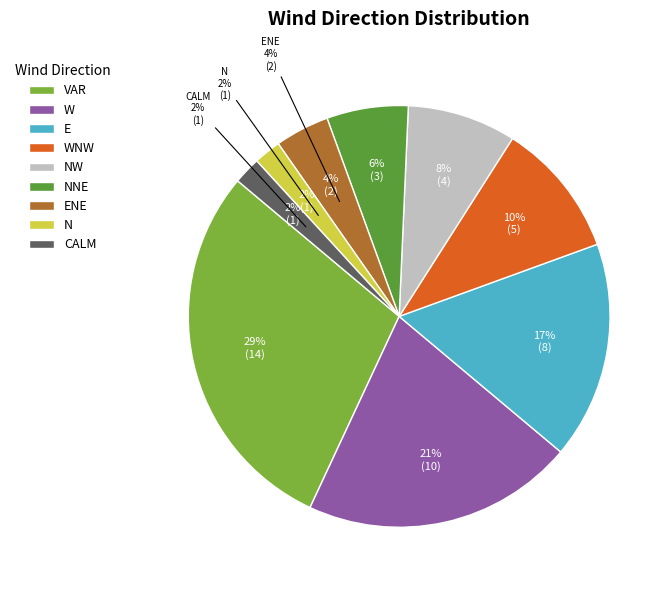

Which category has the biggest portion of the pie?

VAR